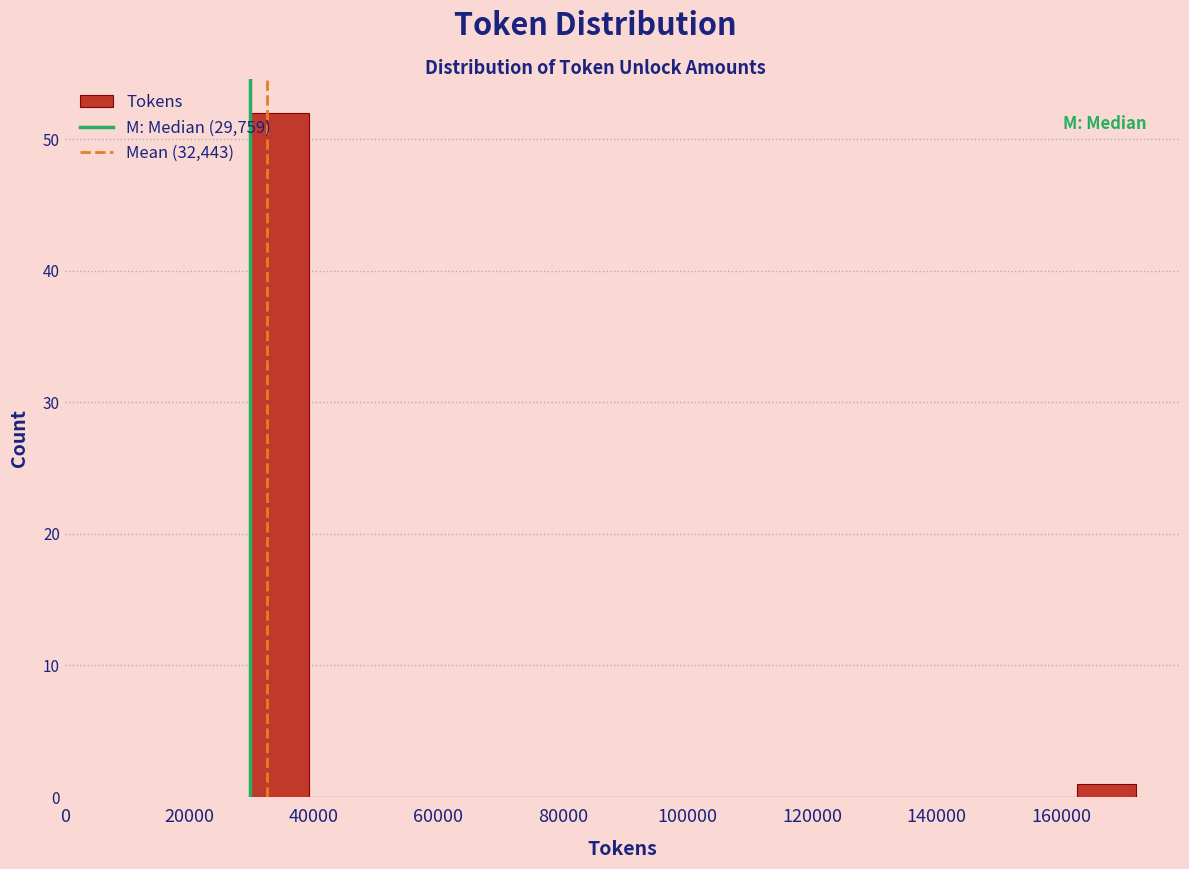

Reading left to right, transcribe this chart: for each bar, give the range it covers on the x-axis and its height. Neither the bar edges nor the heights are printed on the chart, so give them approximately, as read against the axes.

30000 to 40000: 52
40000 to 48000: 0
48000 to 58000: 0
58000 to 68000: 0
68000 to 78000: 0
78000 to 86000: 0
86000 to 96000: 0
96000 to 106000: 0
106000 to 116000: 0
116000 to 124000: 0
124000 to 134000: 0
134000 to 144000: 0
144000 to 154000: 0
154000 to 162000: 0
162000 to 172000: 1